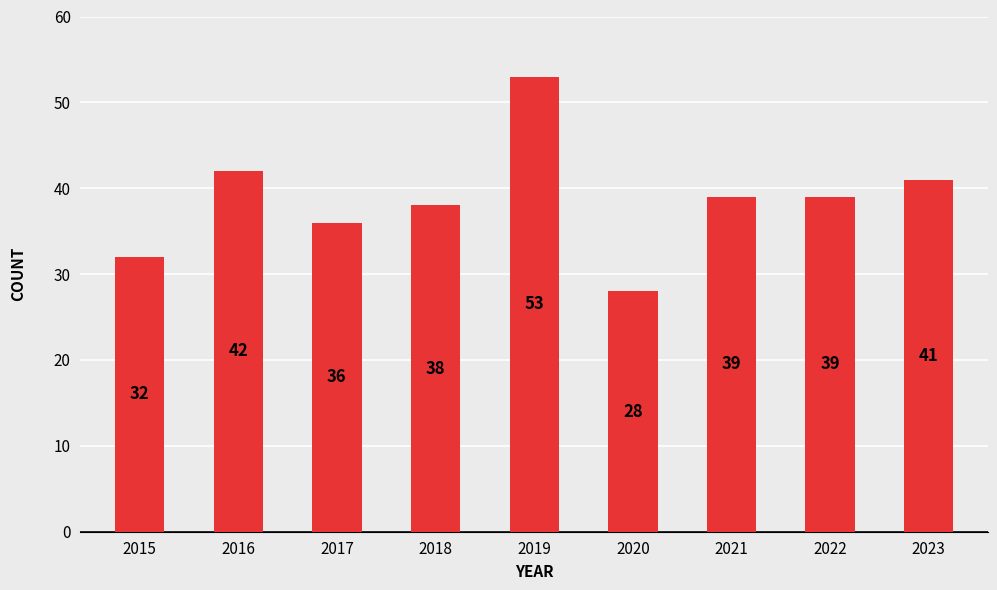

Is it true that the value at 2016 is 42?

True